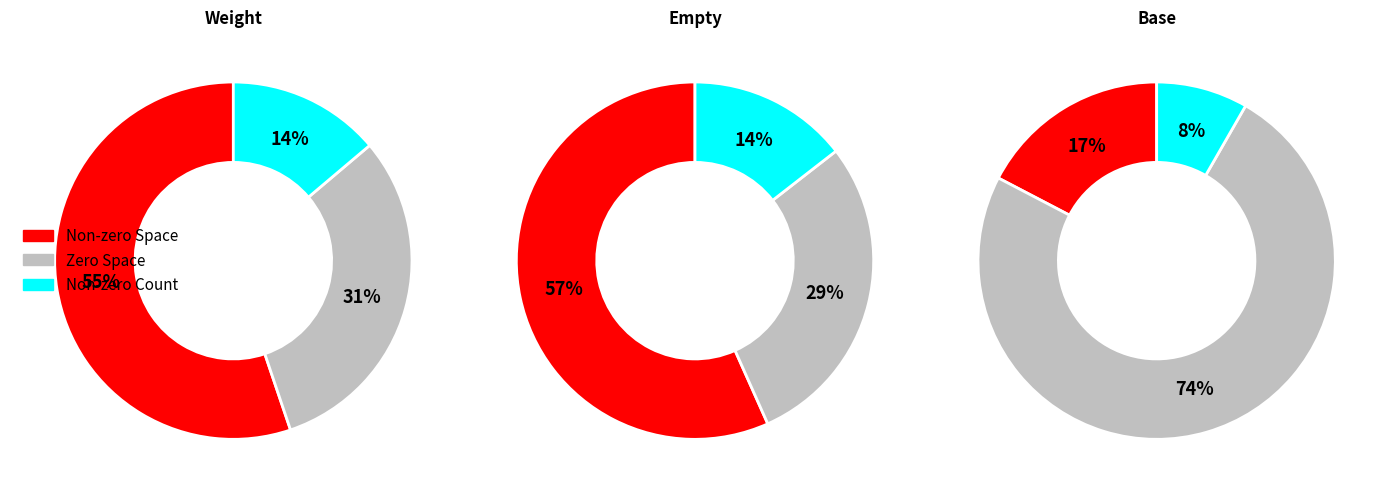

To the nearest percent, what portion does Empty.ElevatorSystem.Environment.20 represent?

8%